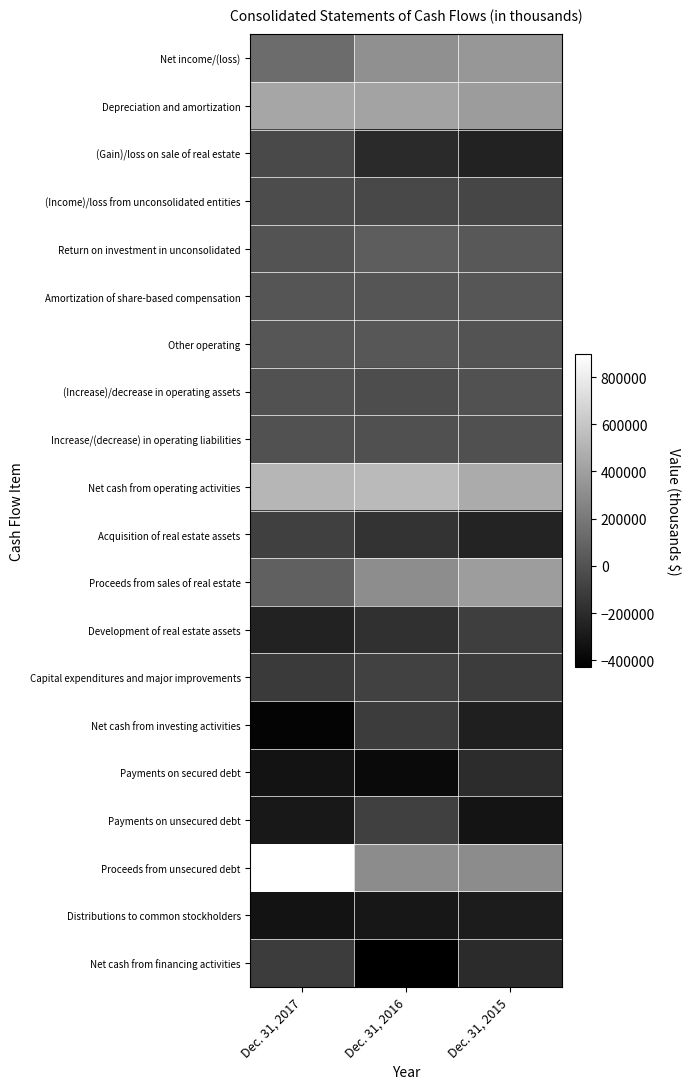

At how many categories does at least one series exceed 742386?

1